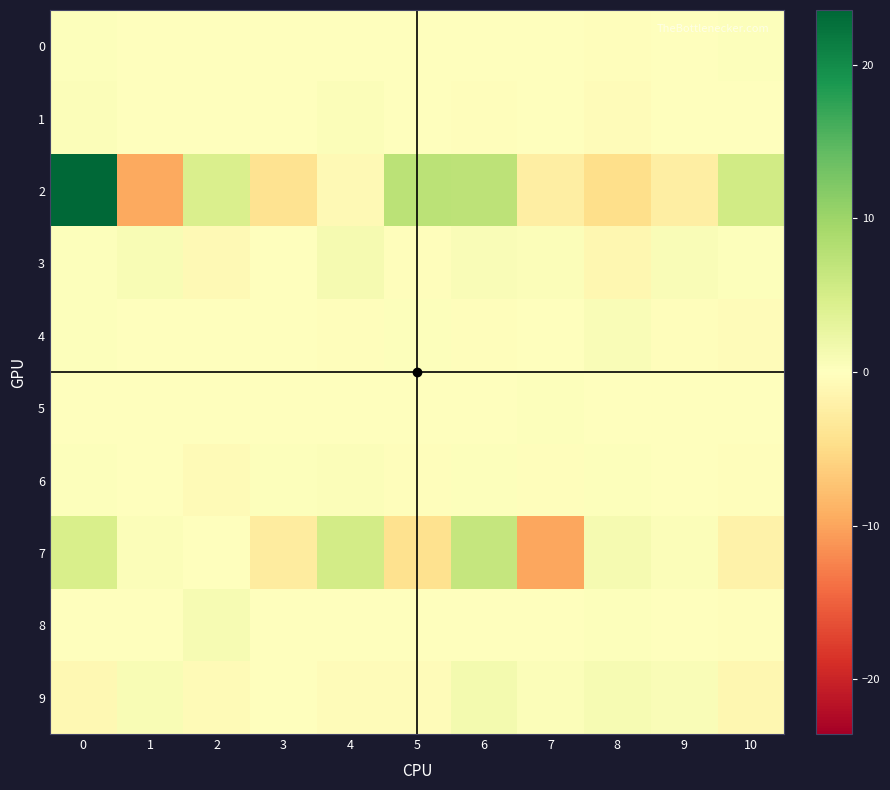

What is the smallest value displayed?

-9.8